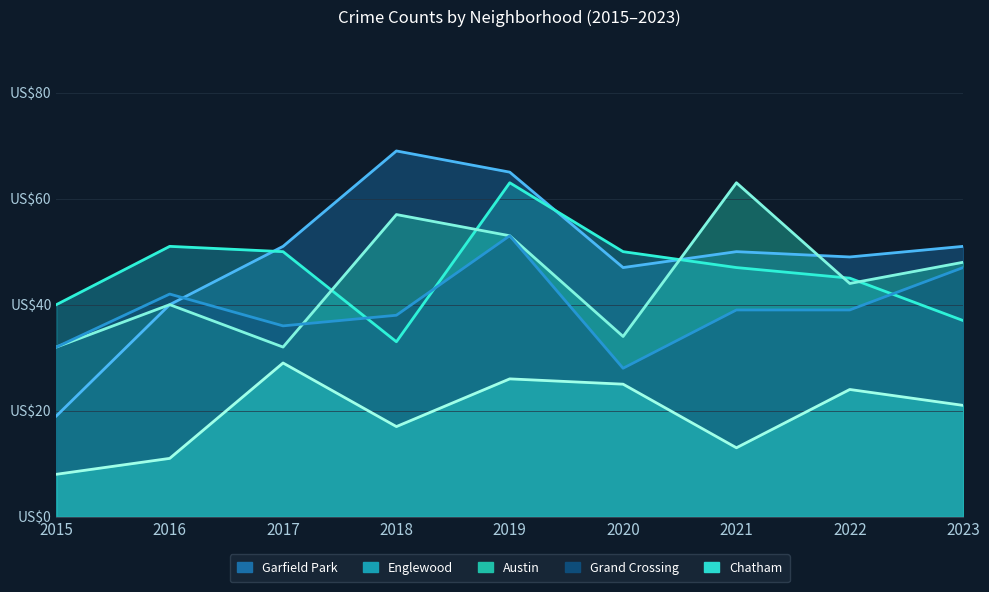

Where do Garfield Park and Austin first cross each other?

2020 and 2021